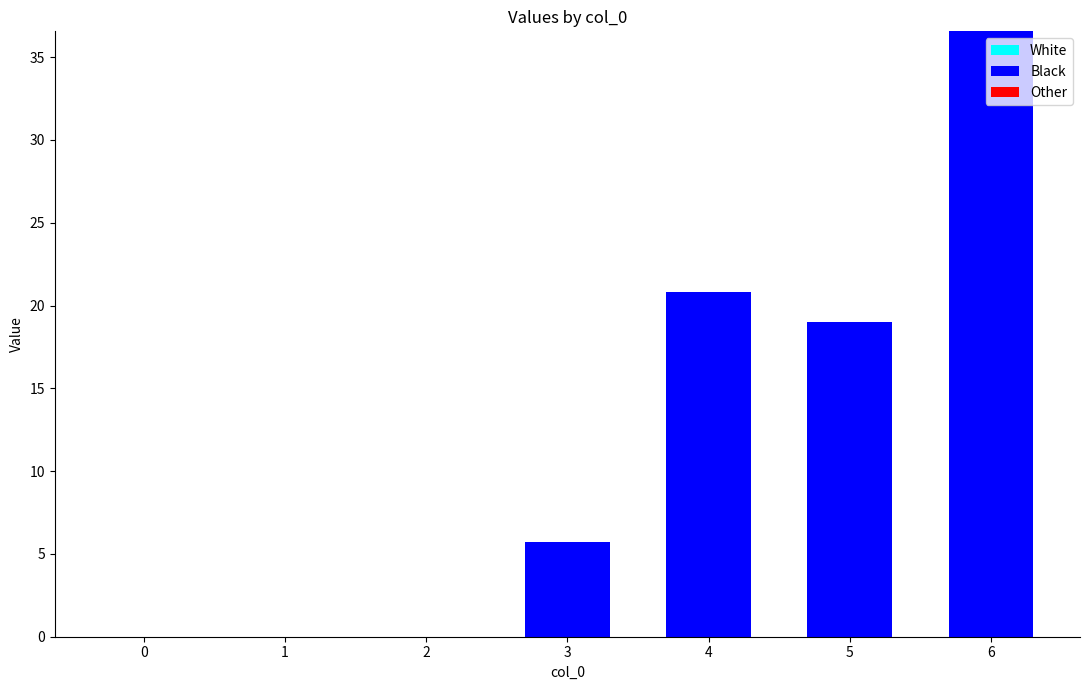

Reading right to left, list all the values displayed in this chart.

6=36.6	5=19.0	4=20.8	3=5.8	2=0.0	1=0.0	0=0.0